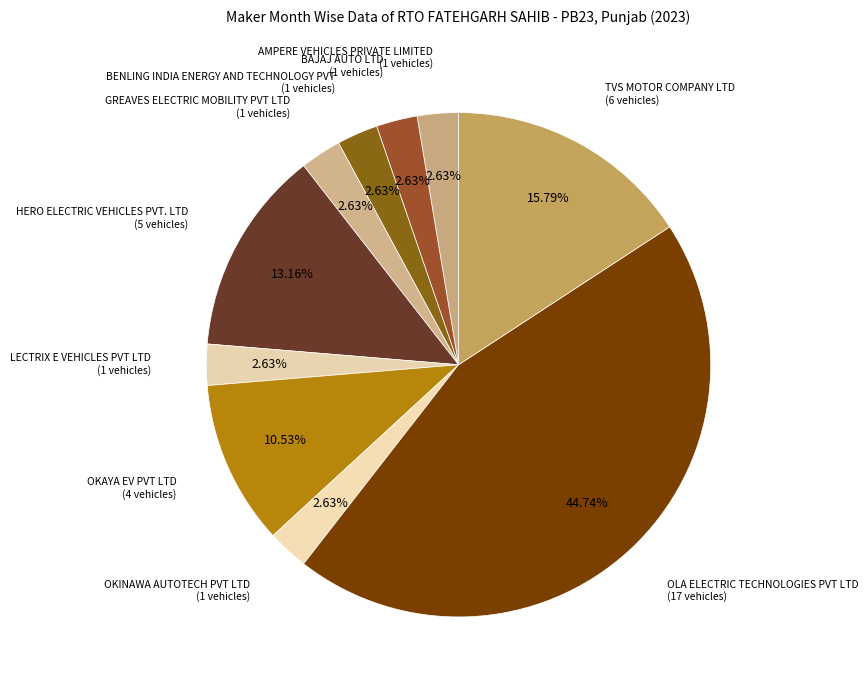

Is LECTRIX E VEHICLES PVT LTD the majority of the pie?

No